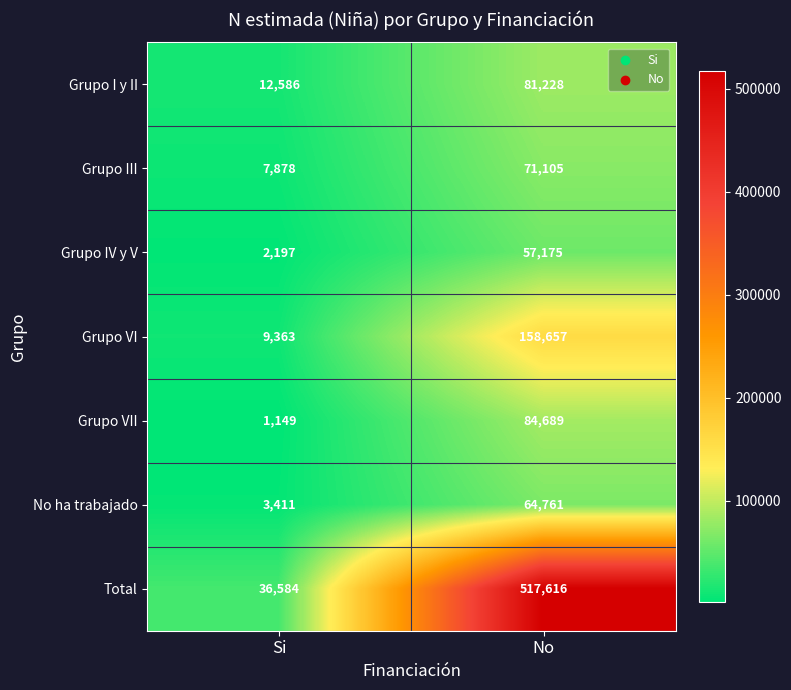

What is the total value across all series at No?

1035231